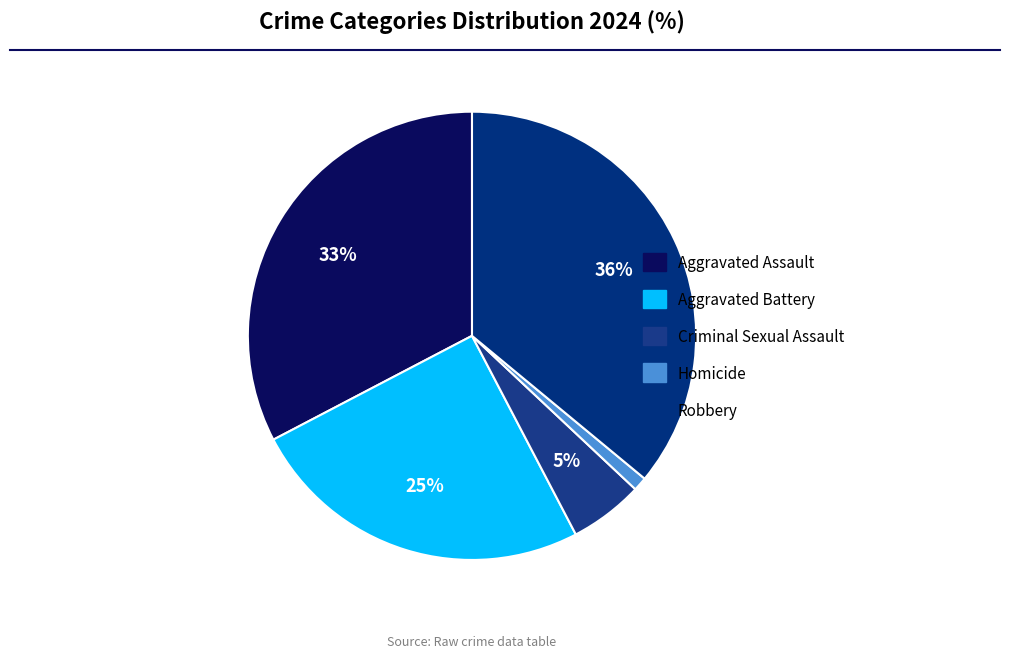

To the nearest percent, what is the difference between the Criminal Sexual Assault and Aggravated Battery slice percentages?

20%